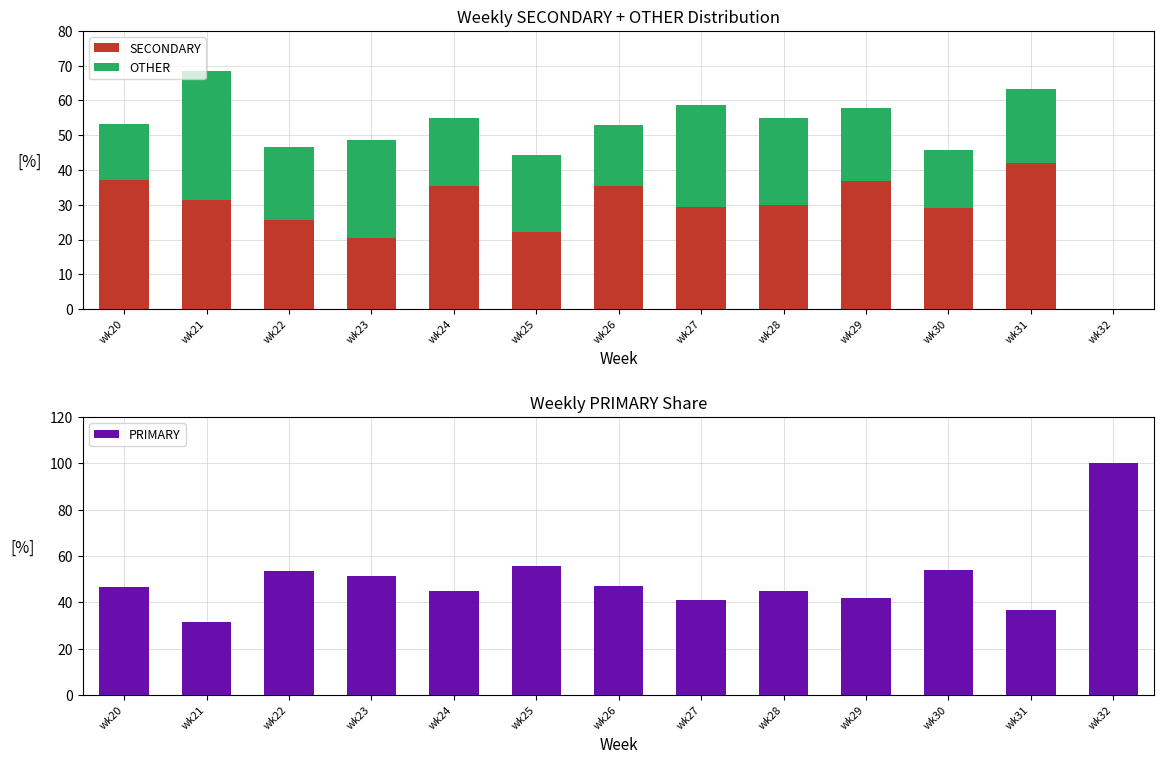

Read the OTHER value at wk21.

37.0